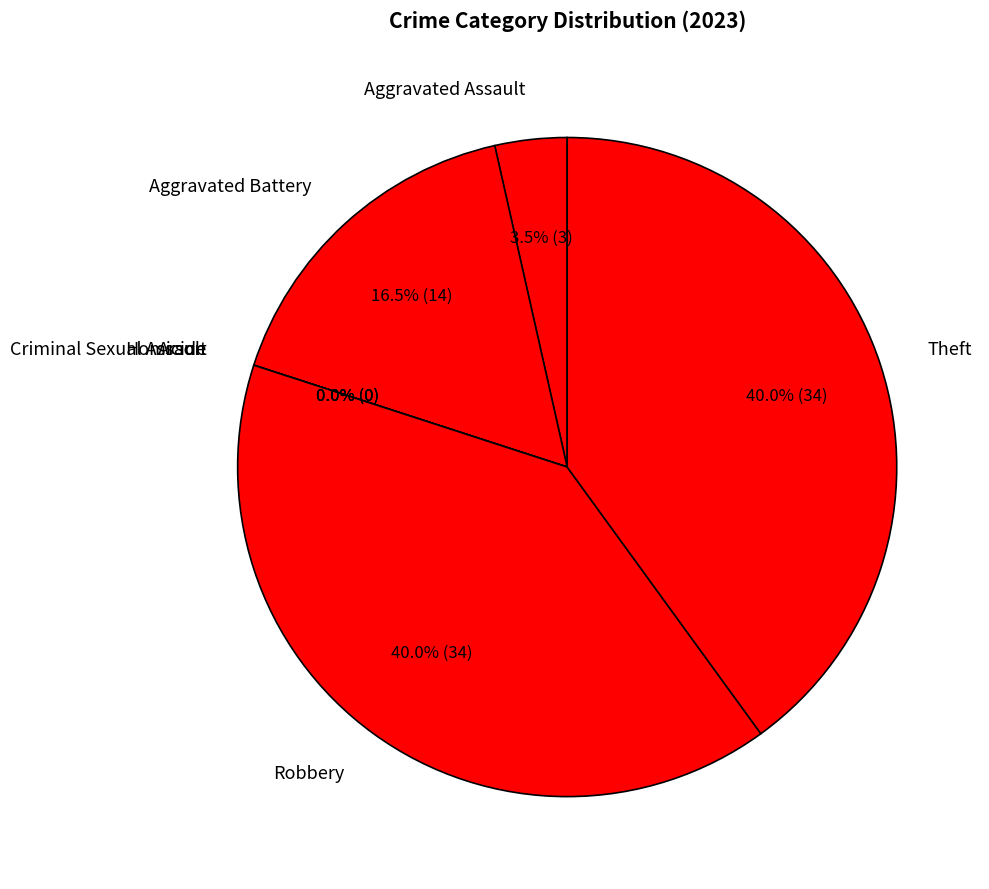

True or false: Criminal Sexual Assault accounts for 14% of the total.

False